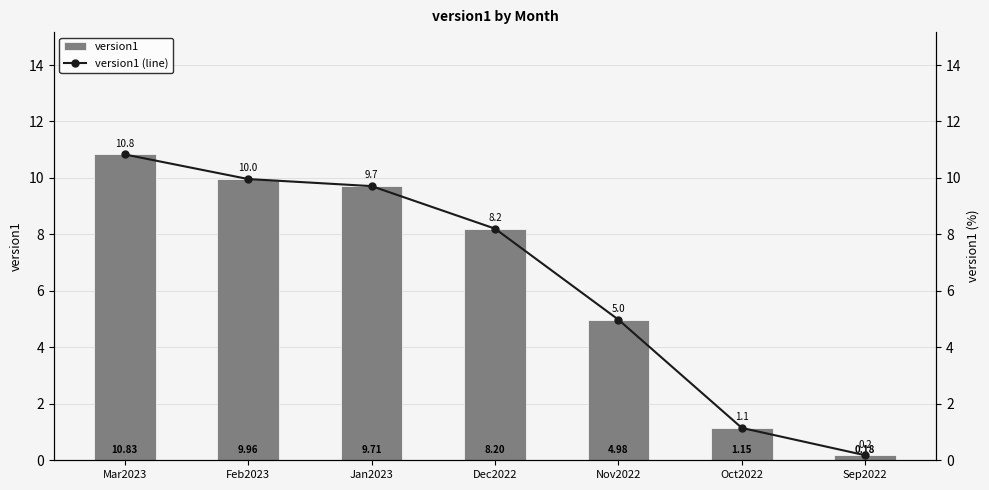

What value does the version1 (line) series have at Sep2022?

0.2